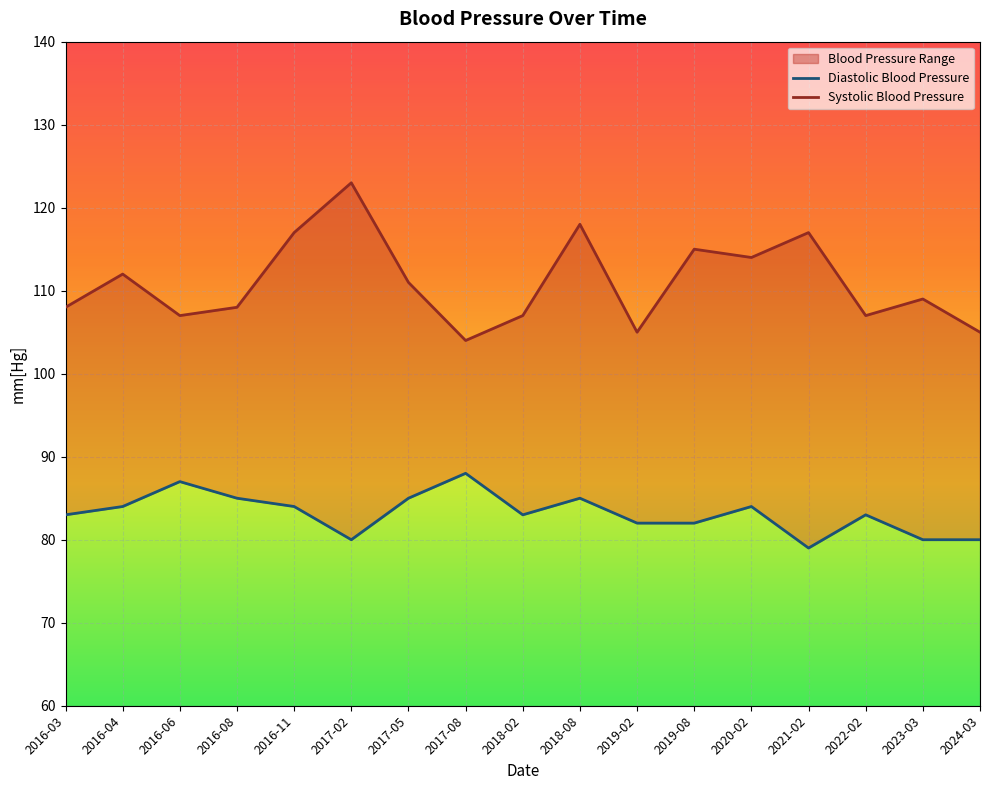

Reading left to right, list all the values displayed in this chart.

Diastolic Blood Pressure: 2016-03=83	2016-04=84	2016-06=87	2016-08=85	2016-11=84	2017-02=80	2017-05=85	2017-08=88	2018-02=83	2018-08=85	2019-02=82	2019-08=82	2020-02=84	2021-02=79	2022-02=83	2023-03=80	2024-03=80
Systolic Blood Pressure: 2016-03=108	2016-04=112	2016-06=107	2016-08=108	2016-11=117	2017-02=123	2017-05=111	2017-08=104	2018-02=107	2018-08=118	2019-02=105	2019-08=115	2020-02=114	2021-02=117	2022-02=107	2023-03=109	2024-03=105